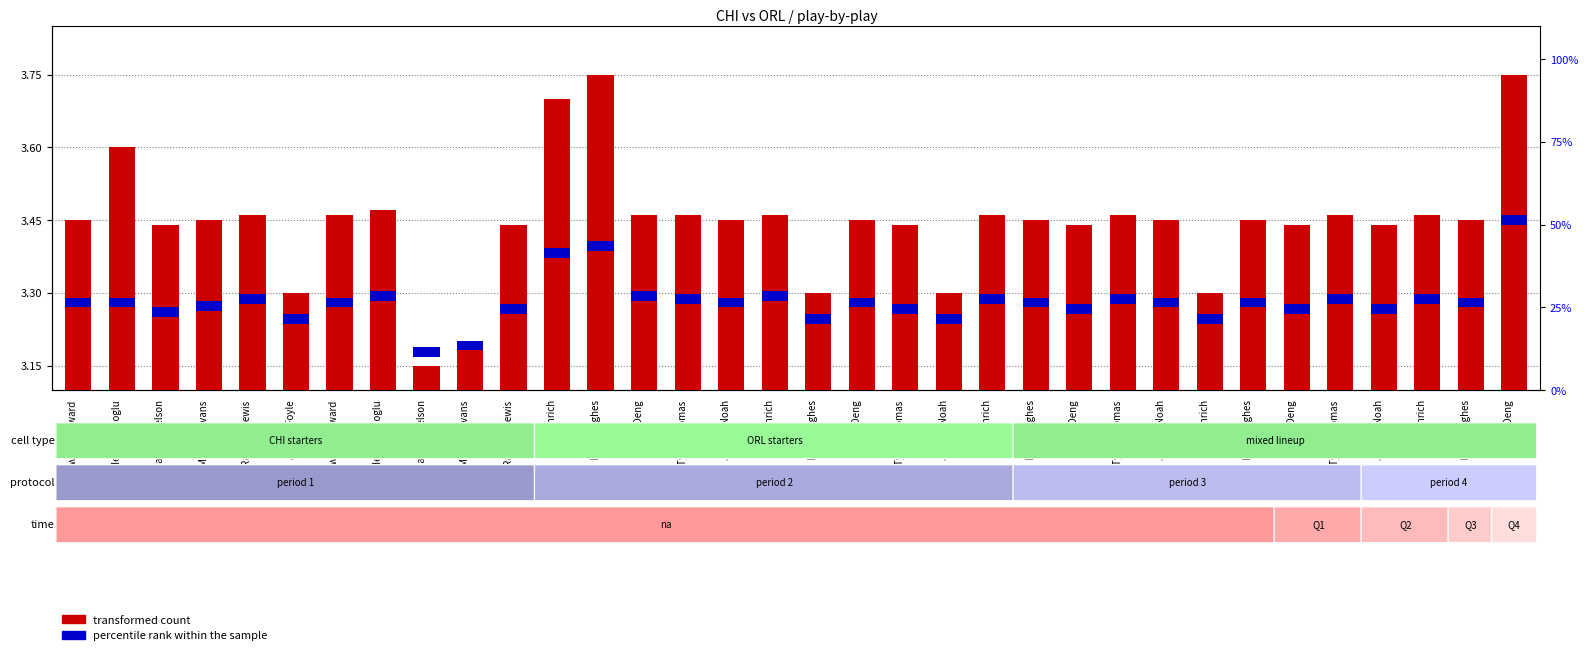

At which label does transformed count reach its minimum?

Jameer Nelson